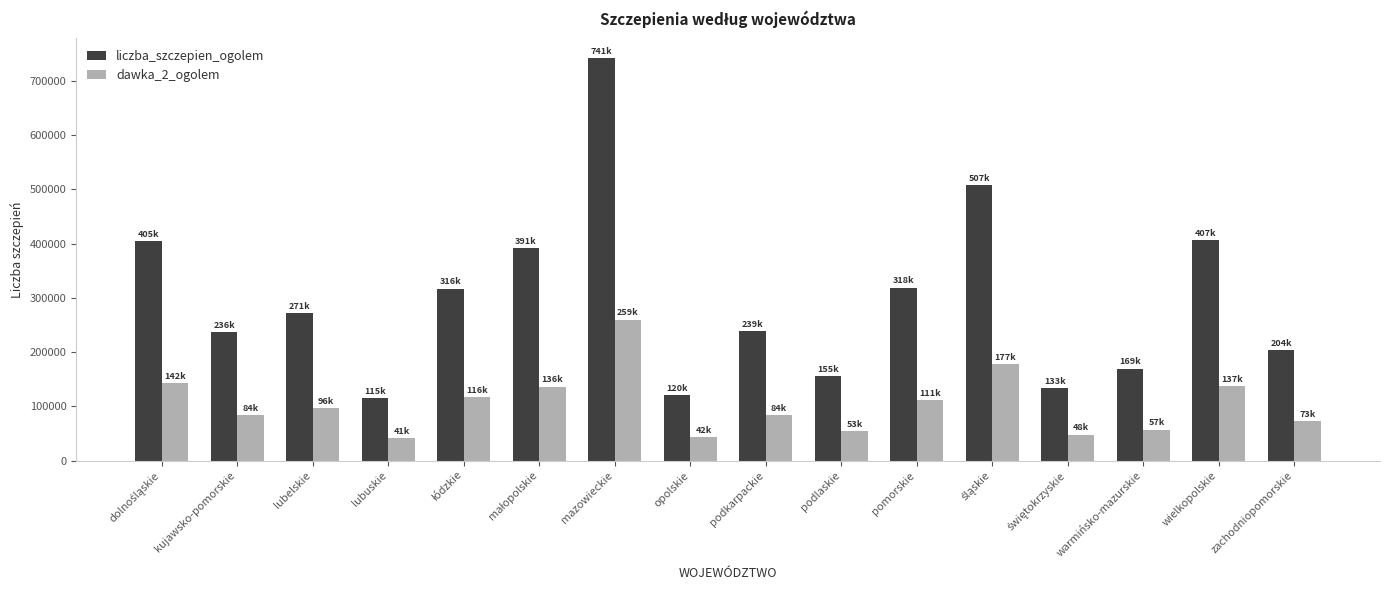

The dawka_2_ogolem series shows 84098 at kujawsko-pomorskie. True or false?

True